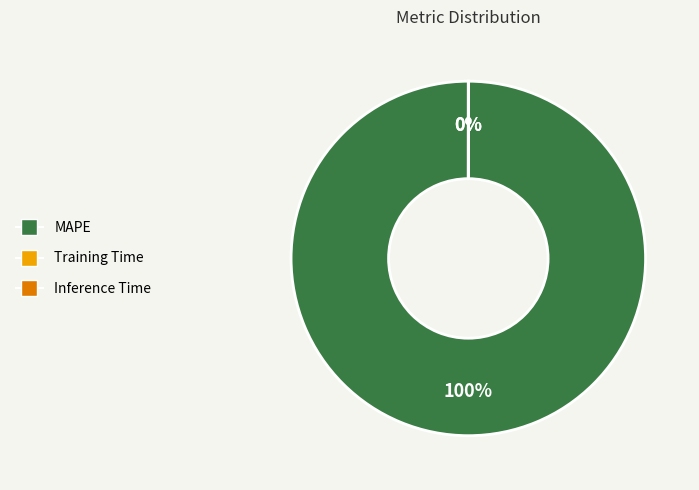

To the nearest percent, what is the average slice percentage?

33%